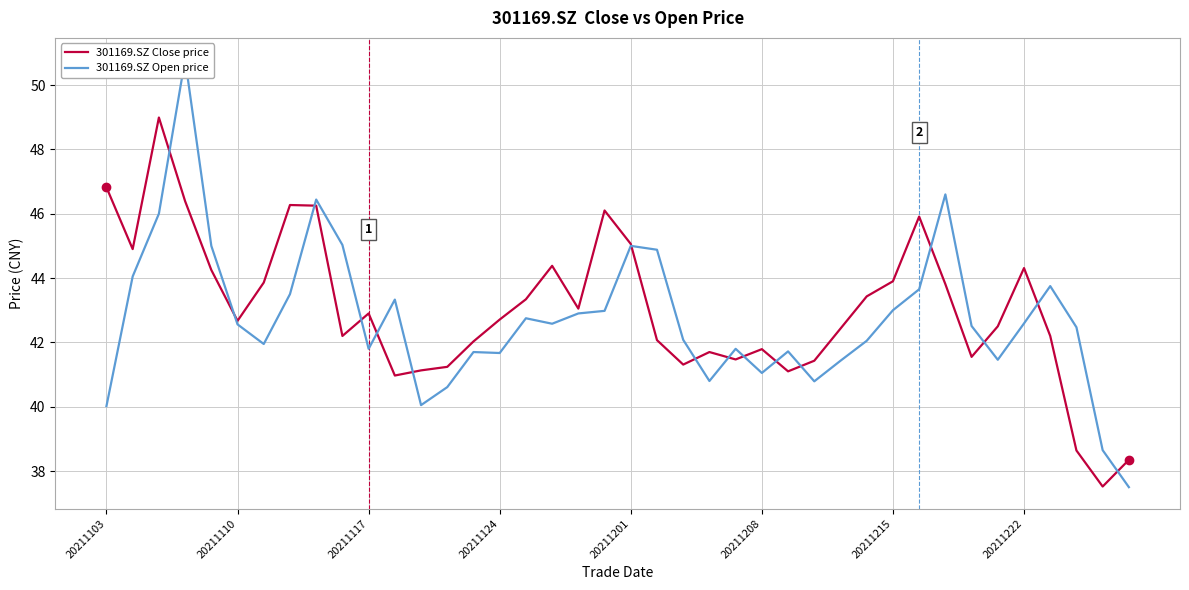

What is the highest value of the 301169.SZ Close price series?

49.0